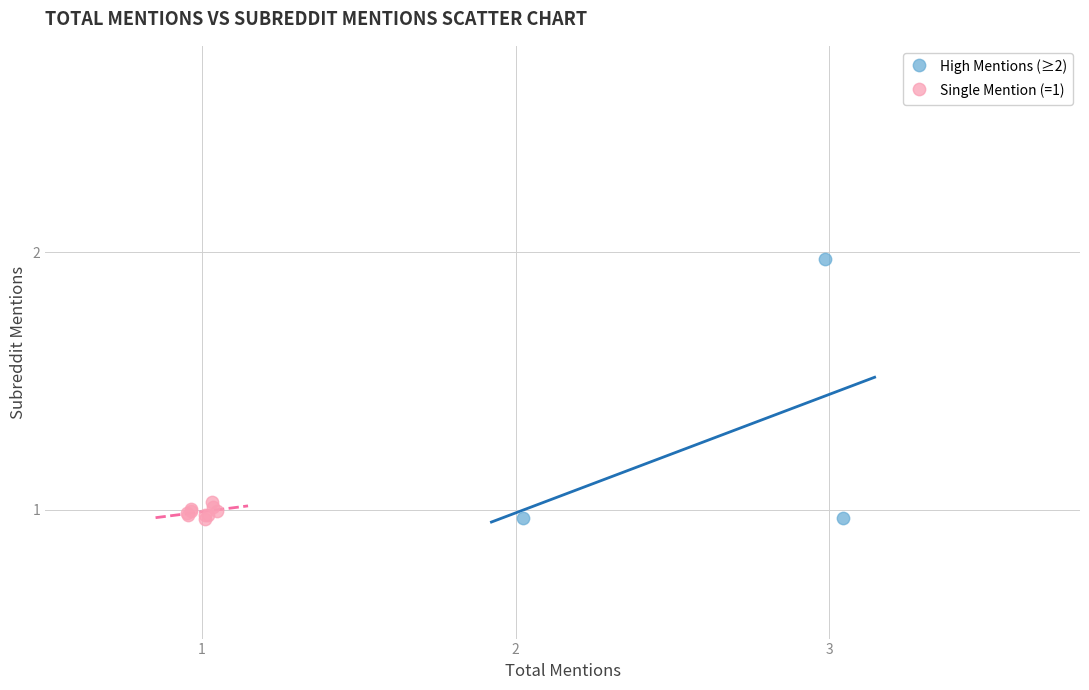

Which series contains the highest Y value?

High Mentions (≥2)